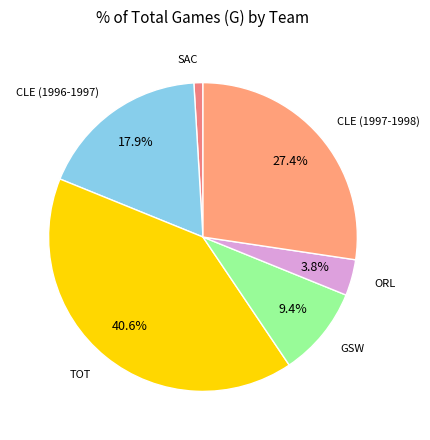

Combined, do CLE (1997-1998) and SAC account for over 50%?

No